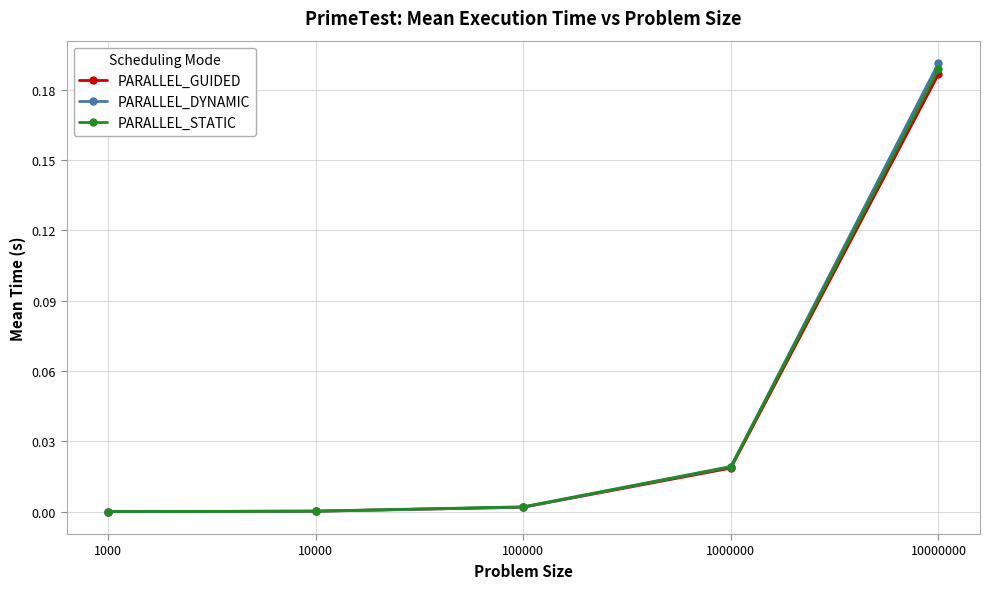

At which category does the chart reach its peak across all series?

10000000